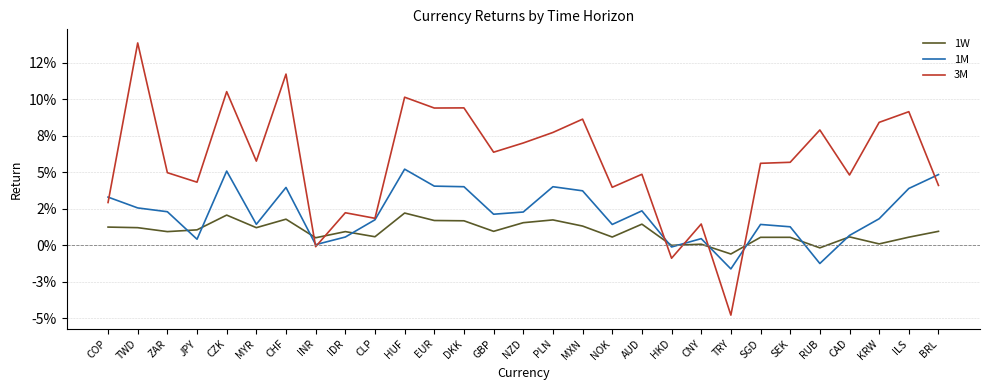

Where does the 1W series first go above 0?

COP